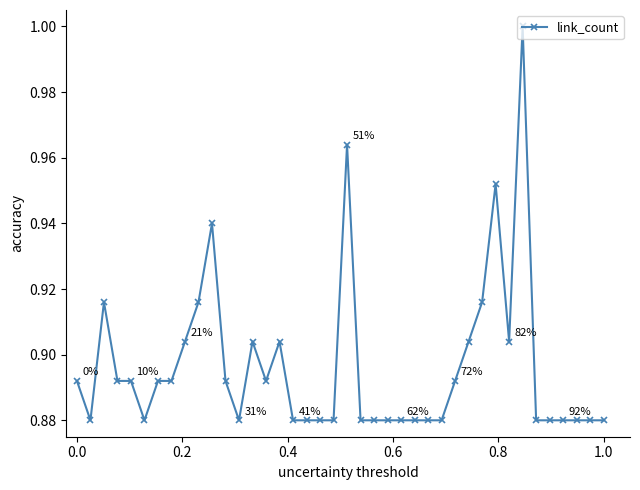

Does the chart display data point markers on the line(s)?

Yes